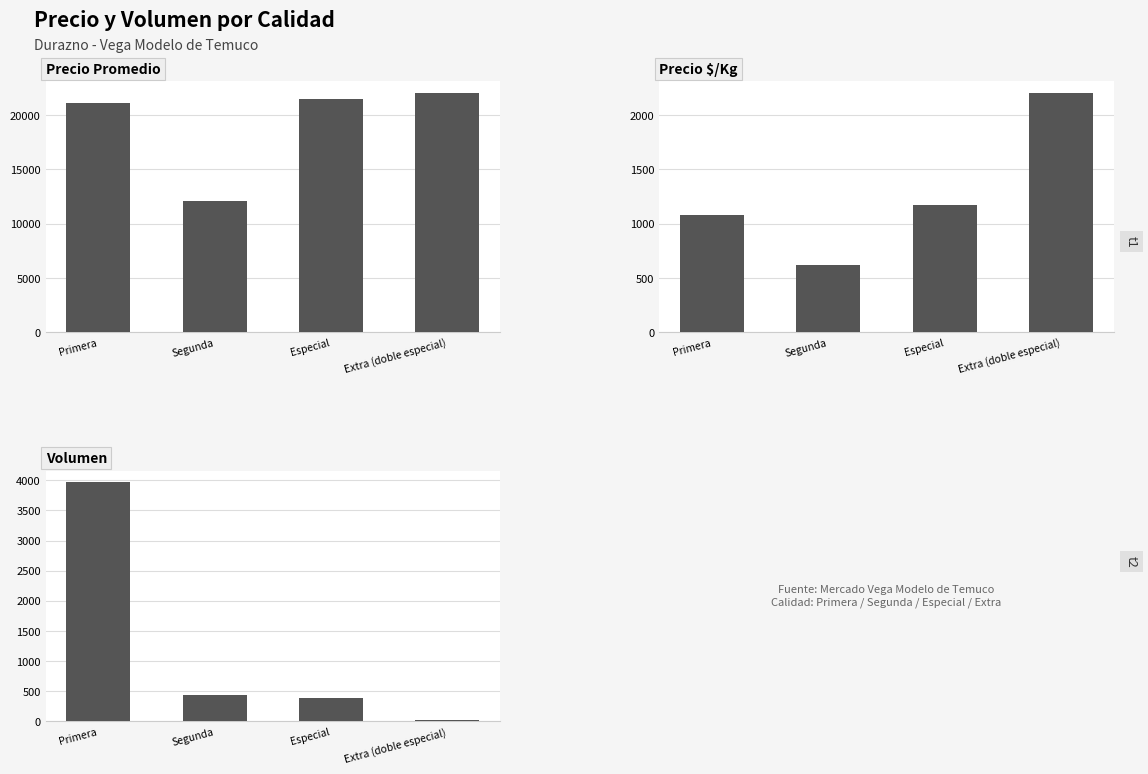

Which category has the highest value in the Volumen series?

Primera